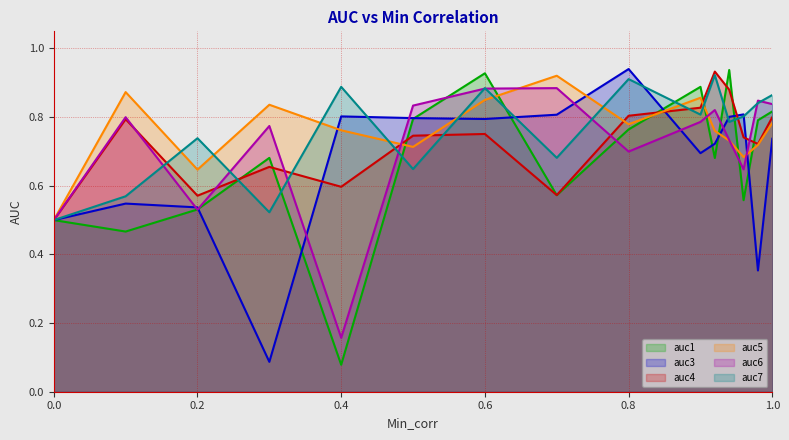

What is the difference between the auc3 values at 0.5 and 0.98?

0.4